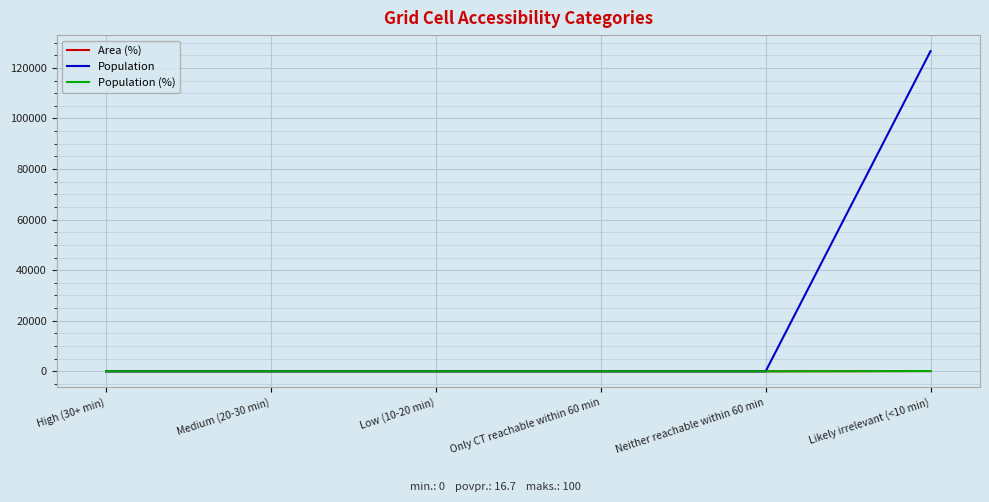

List the series in order of their peak value, lowest first.

Area (%), Population (%), Population